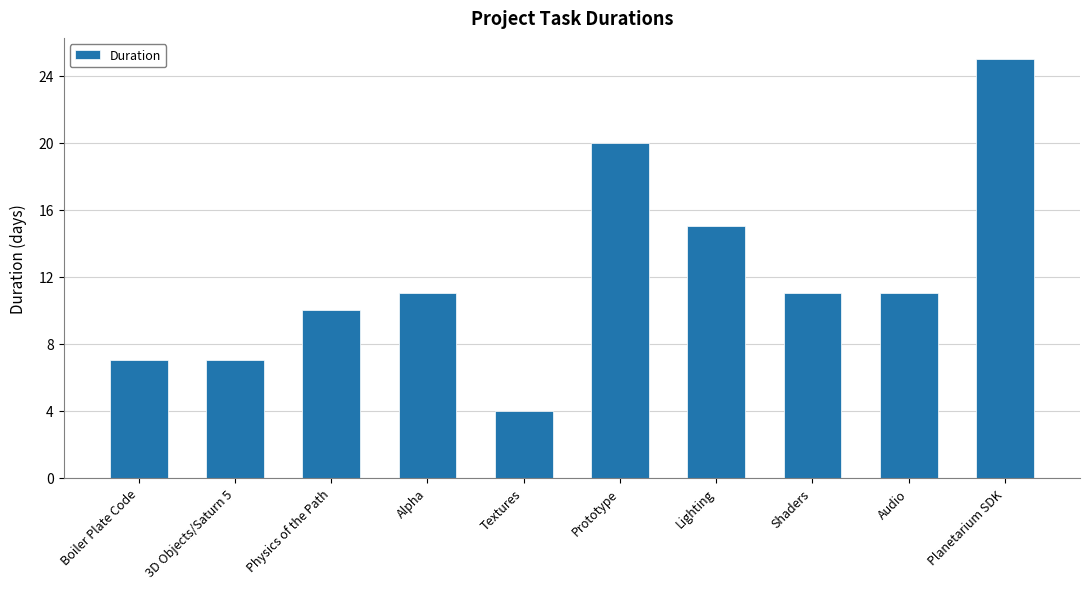

Reading left to right, list all the values displayed in this chart.

7	7	10	11	4	20	15	11	11	25